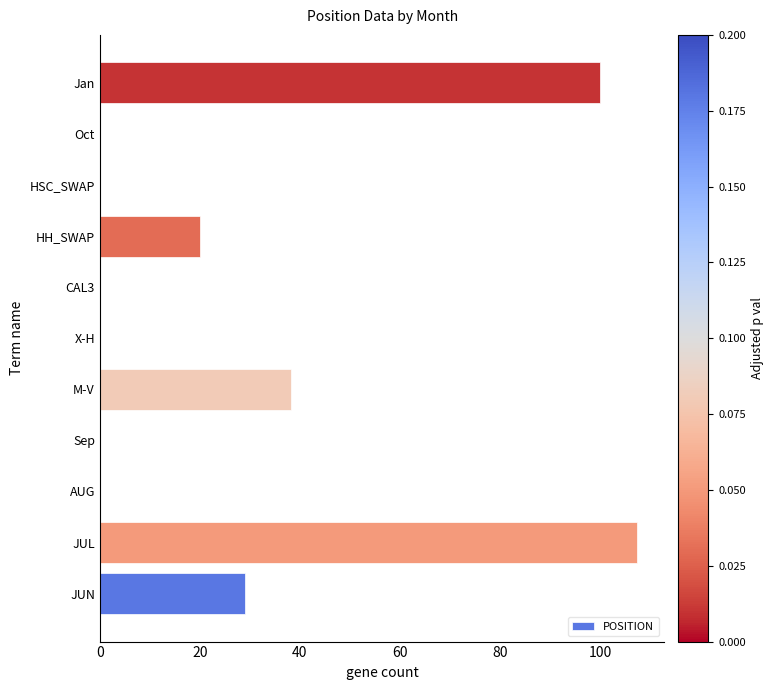

Which label corresponds to the largest value in the chart?

JUL